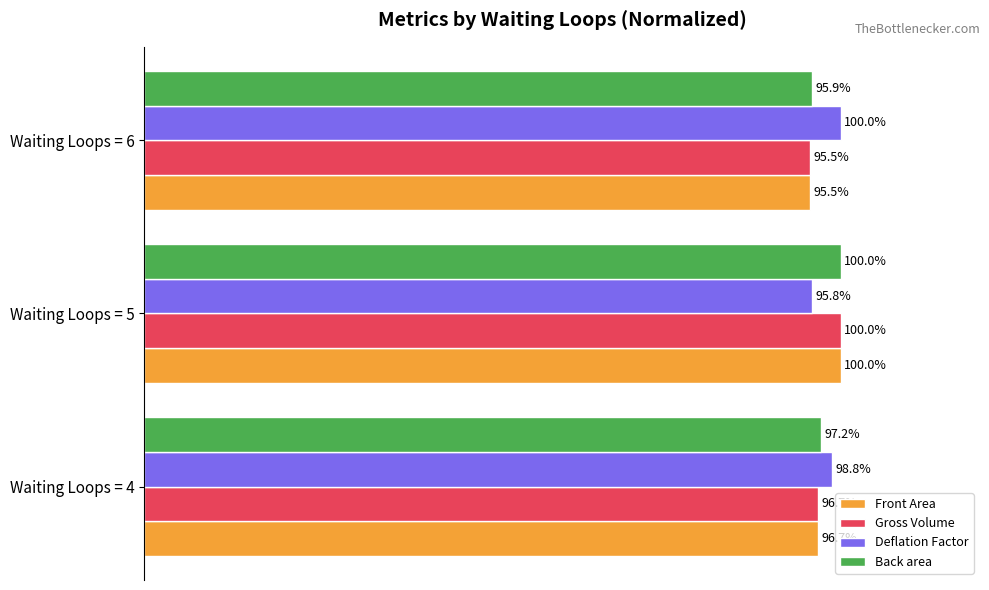

Is the value of Back area at Waiting Loops = 6 greater than the value of Deflation Factor at Waiting Loops = 4?

No